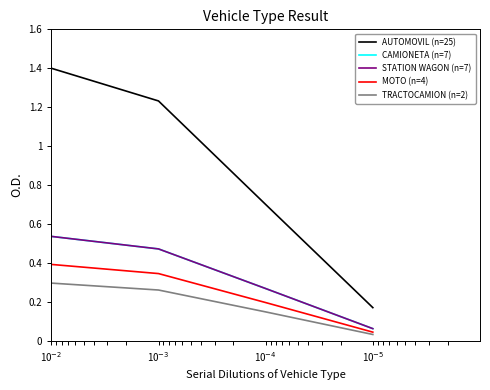

How many data points does each series have?

4